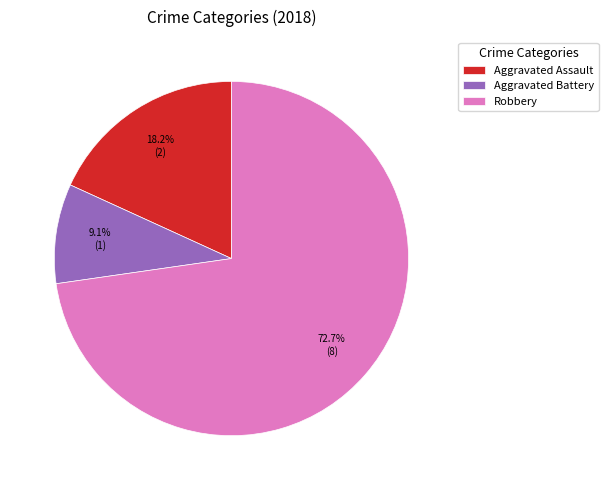

To the nearest percent, what is the average slice percentage?

33%